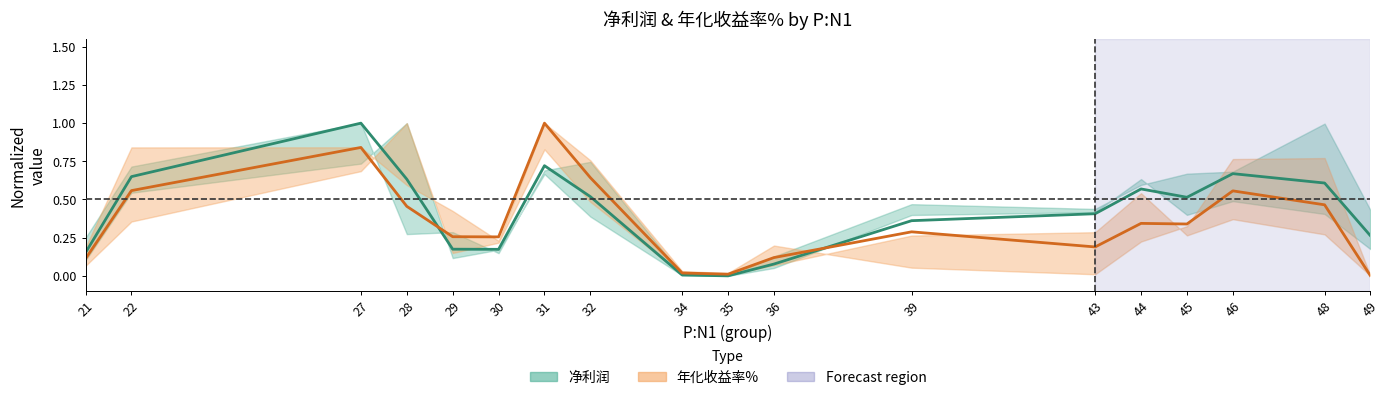

What are all the series names shown in the legend?

净利润 (mean), 年化收益率% (mean)